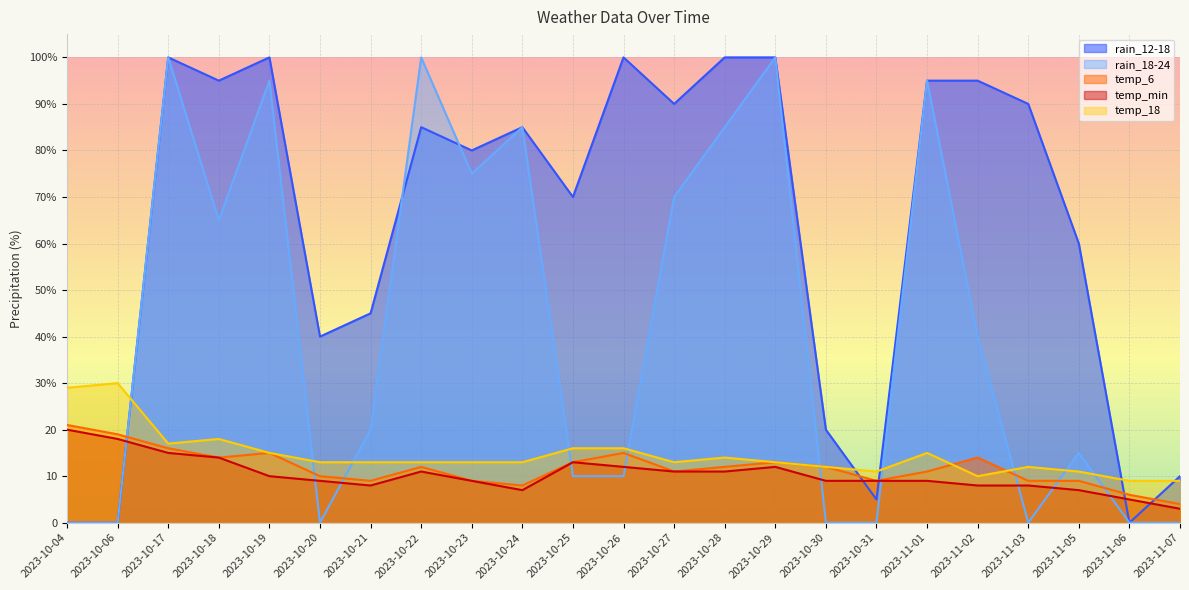

List the series in order of their peak value, highest first.

rain_12-18, rain_18-24, temp_18, temp_6, temp_min